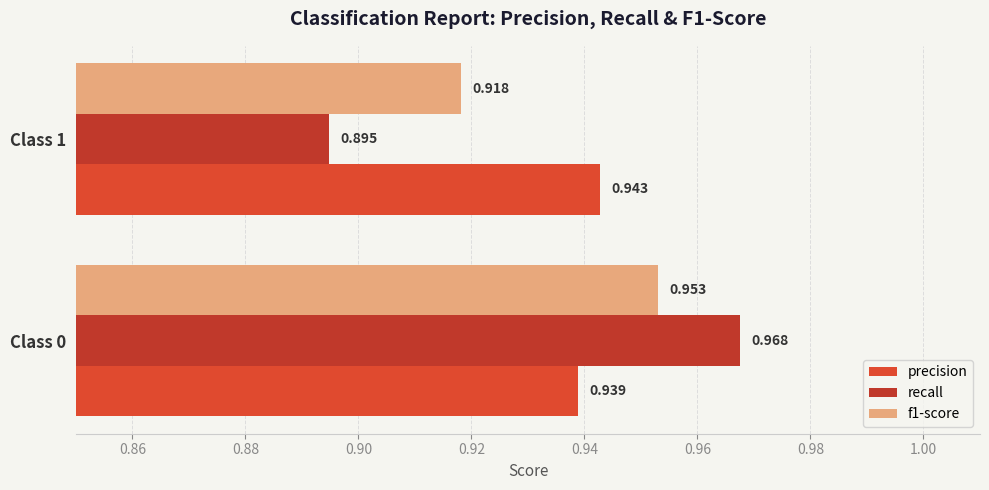

Reading right to left, transcribe all the data shown in this chart.

precision: 0.9	0.9
recall: 0.9	1.0
f1-score: 0.9	1.0